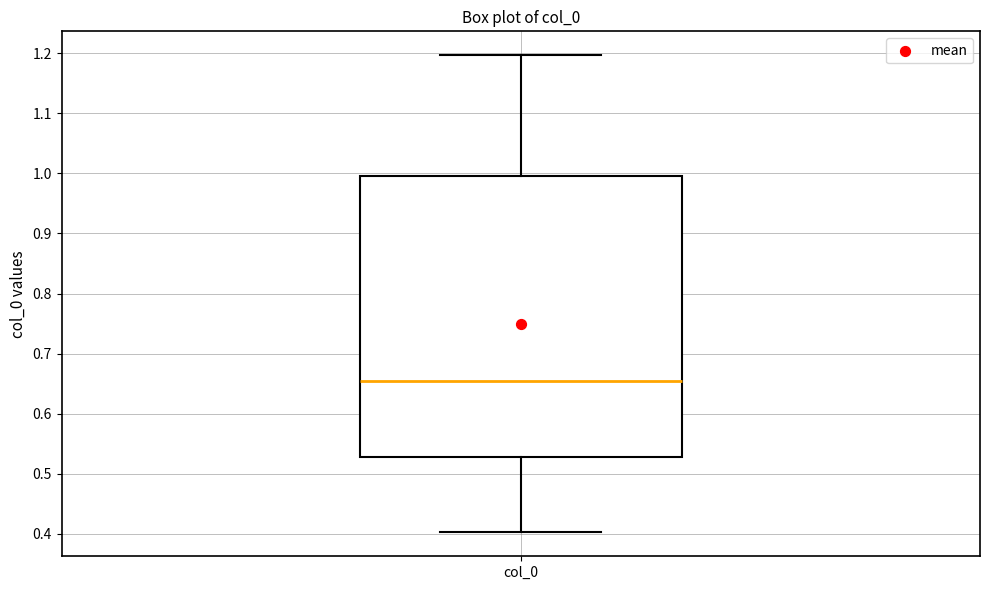

Read this box plot against the y-axis: the position of the median line, the range covered by the box, and the ends of both whiskers. The values are not printed on the chart, so give them approximately, as read against the axis.

median 0.65, box 0.53 to 1.00, whiskers 0.40 to 1.20